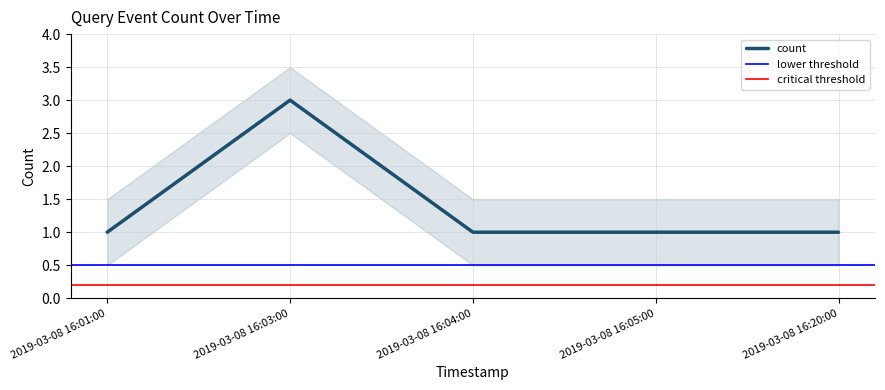

Is it true that the value at 2019-03-08 16:20:00 is 1?

True